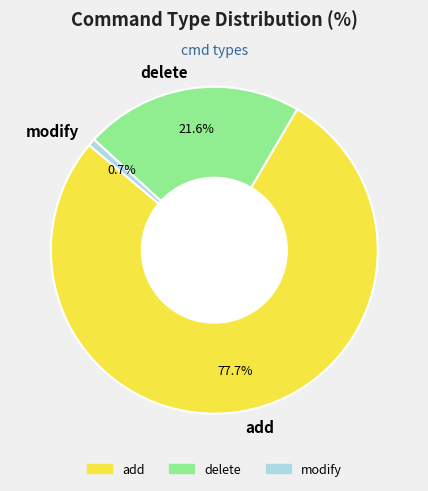

Approximately how many times larger is the value at add compared to modify?

106.6